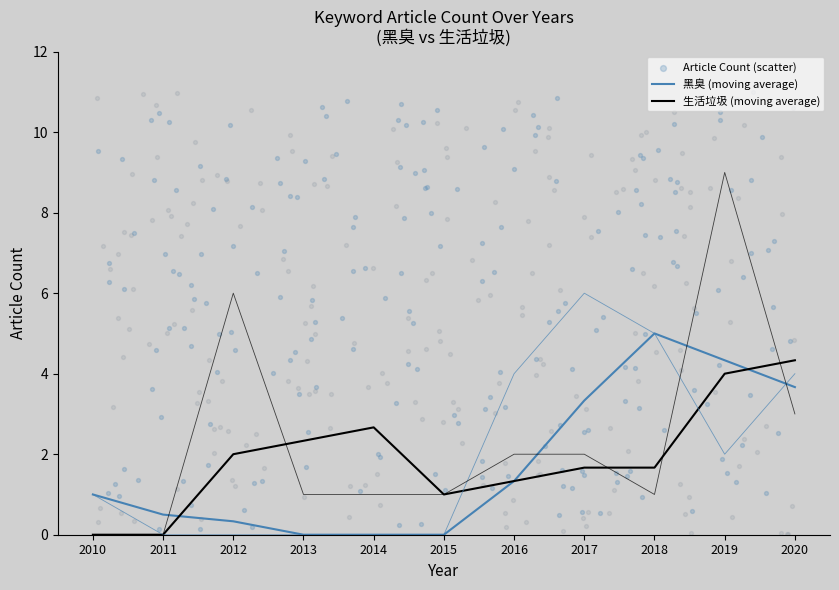

Which series has the largest total across all categories?

生活垃圾